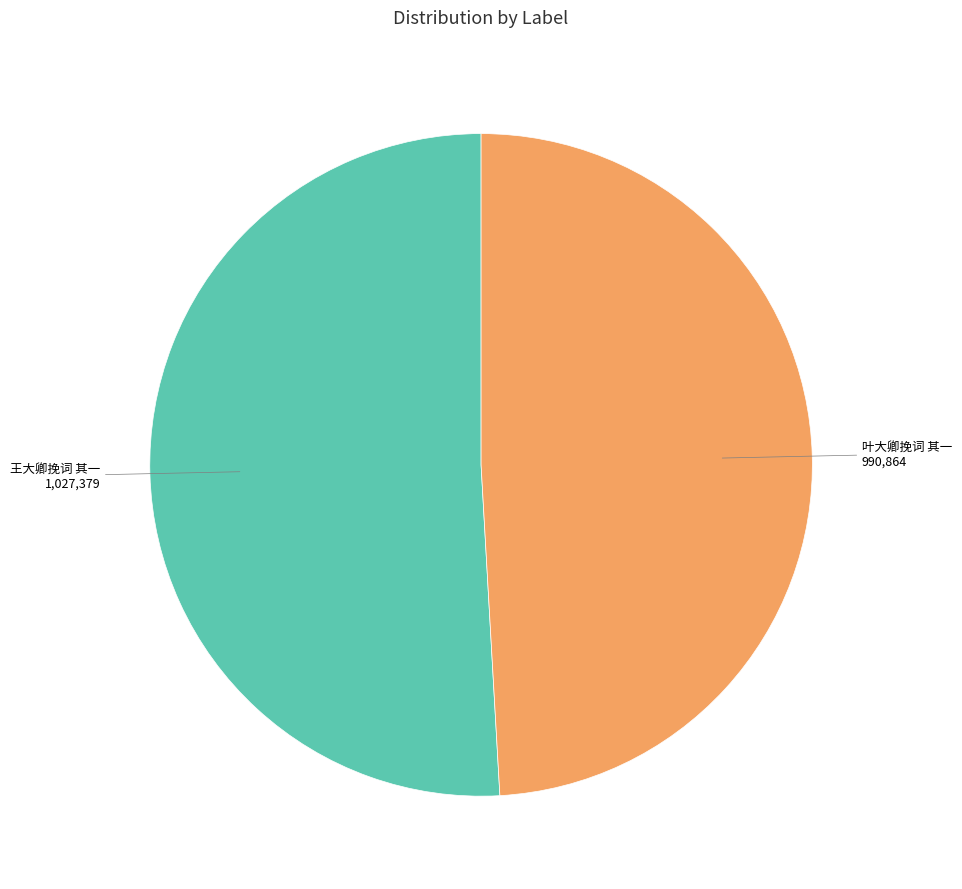

Does any single category account for the majority?

Yes